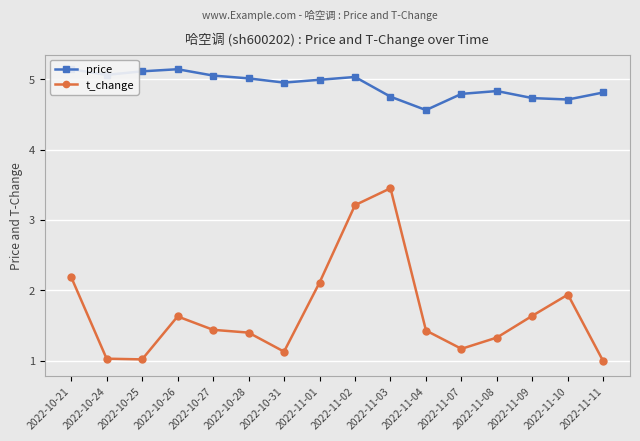

The t_change series shows 0.4 at 2022-10-26. True or false?

False